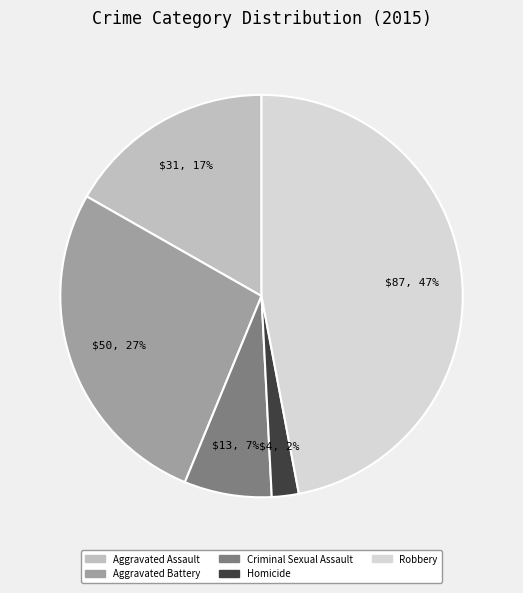

Count the number of slices in the pie.

5